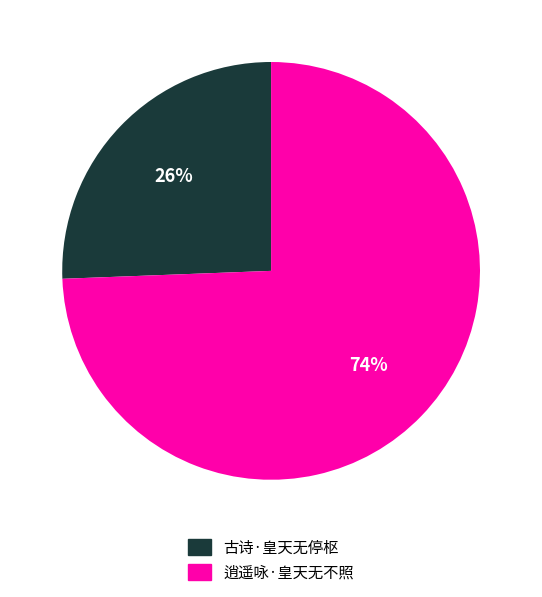

To the nearest percent, what is the average slice percentage?

50%